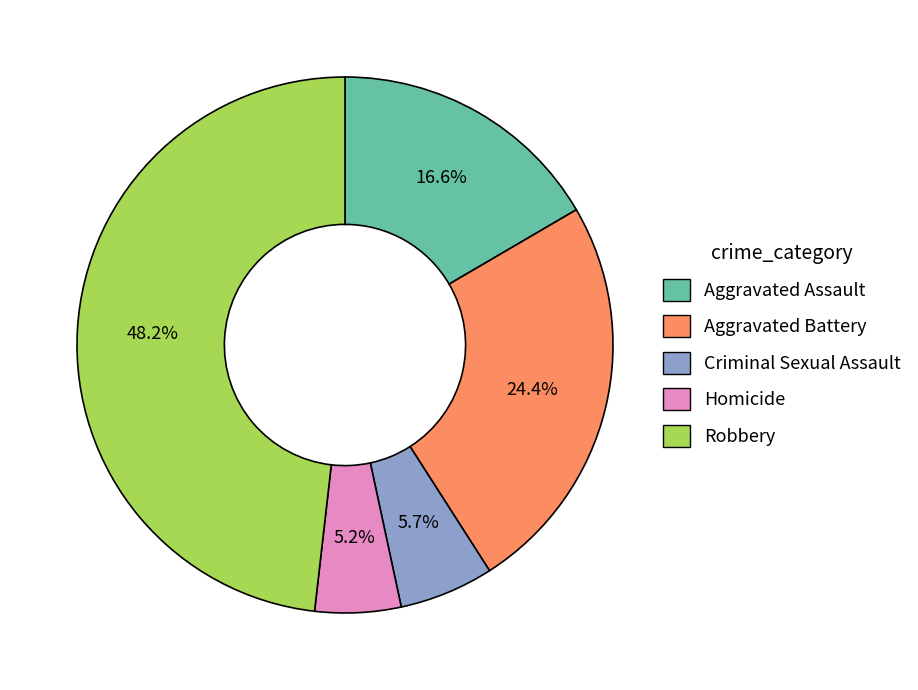

Count the number of slices in the pie.

5